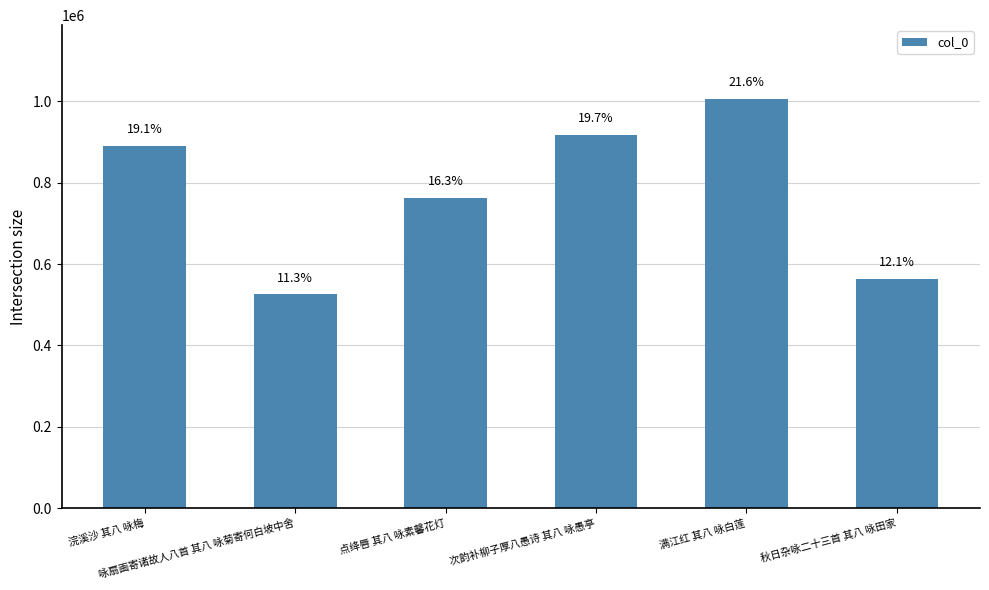

Reading left to right, extract all data points from this chart.

浣溪沙 其八 咏梅=890448	咏扇画寄诸故人八首 其八 咏菊寄何白坡中舍=526358	点绛唇 其八 咏素馨花灯=763123	次韵补柳子厚八愚诗 其八 咏愚亭=918255	满江红 其八 咏白莲=1006223	秋日杂咏二十三首 其八 咏田家=564017